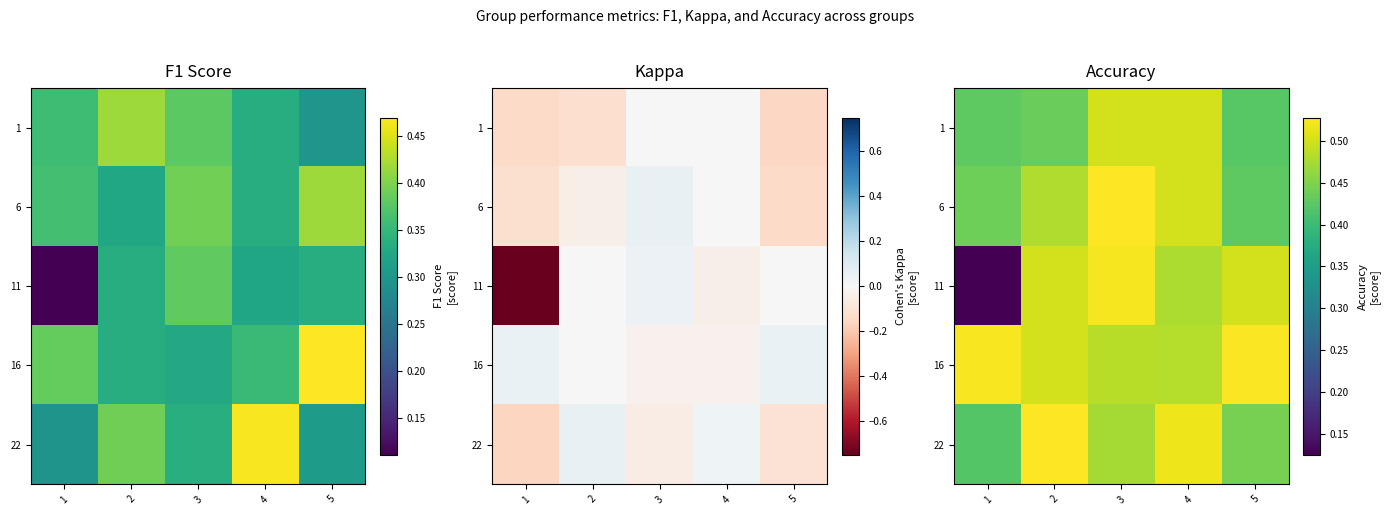

Rank the series at 5 from highest to lowest value.

16, 11, 22, 6, 1